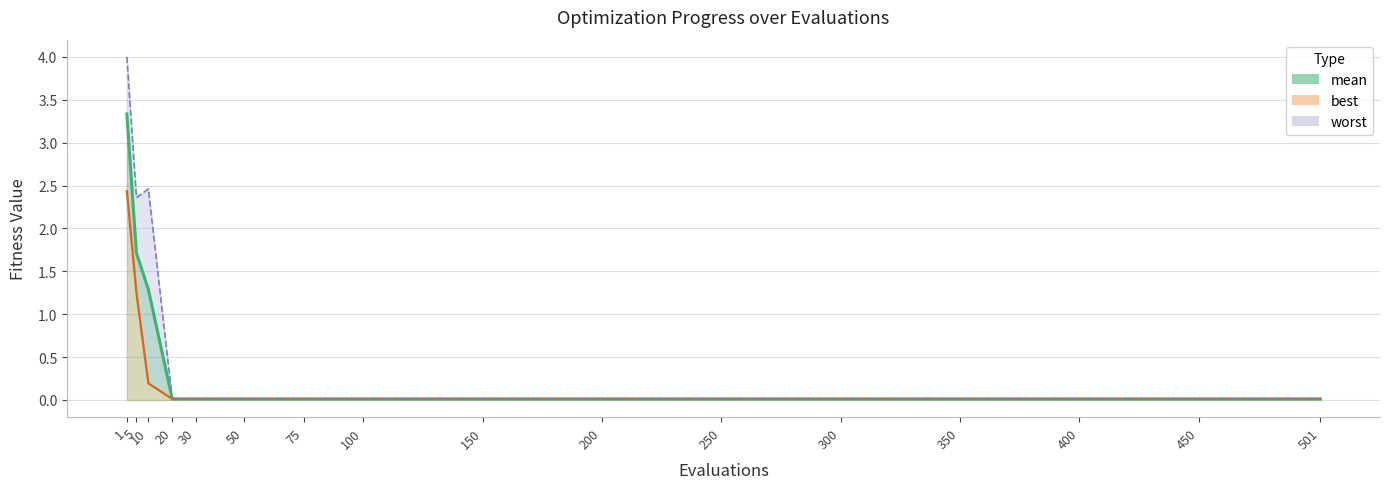

Is it true that best (line) equals 0.0 at 20?

True